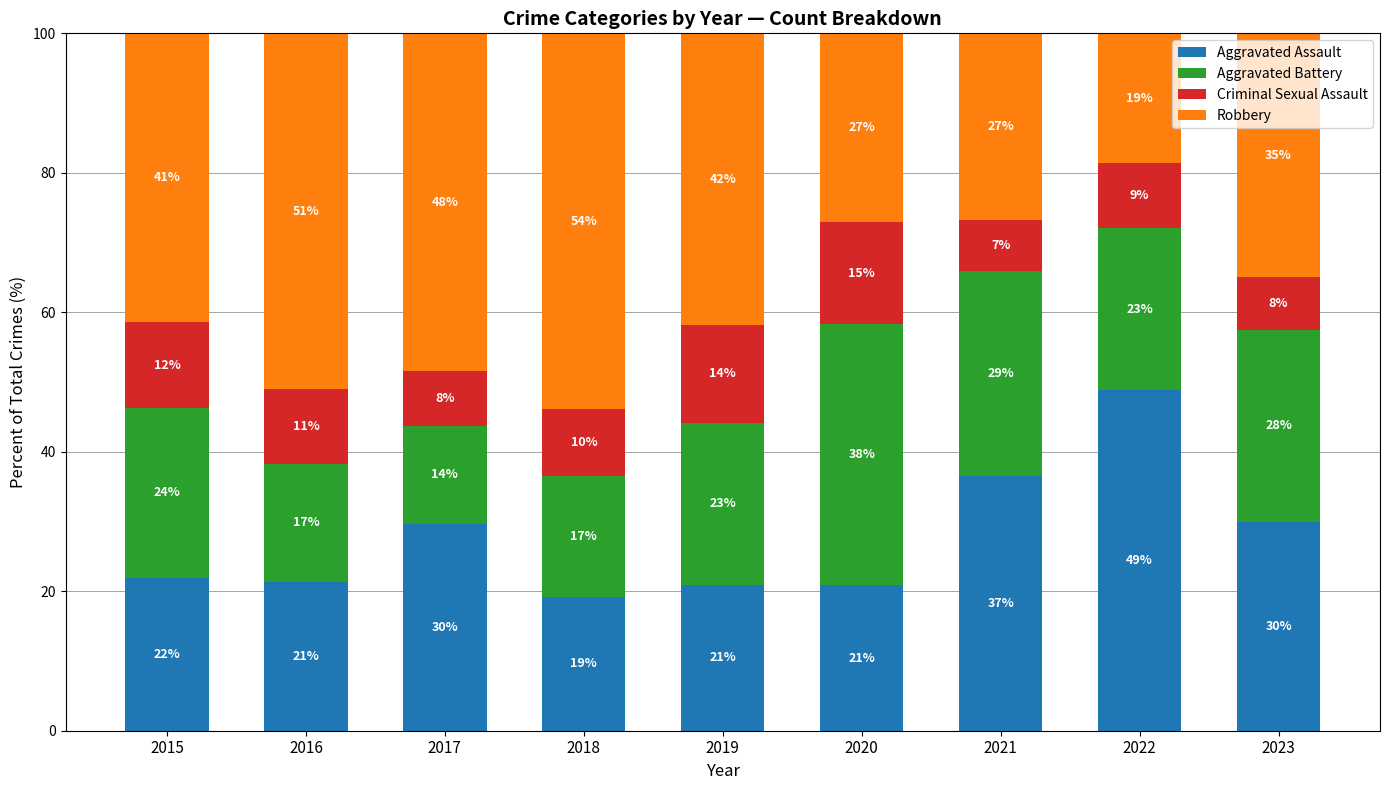

What is the total value across all series at 2022?

100.0